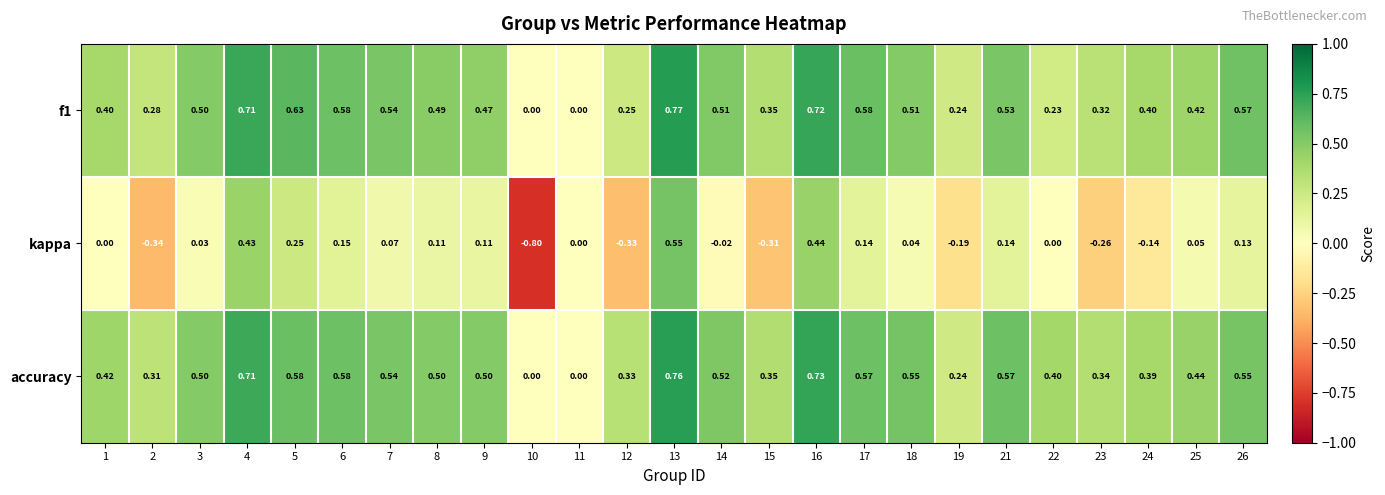

Which series changed the most between 2 and 3?

kappa